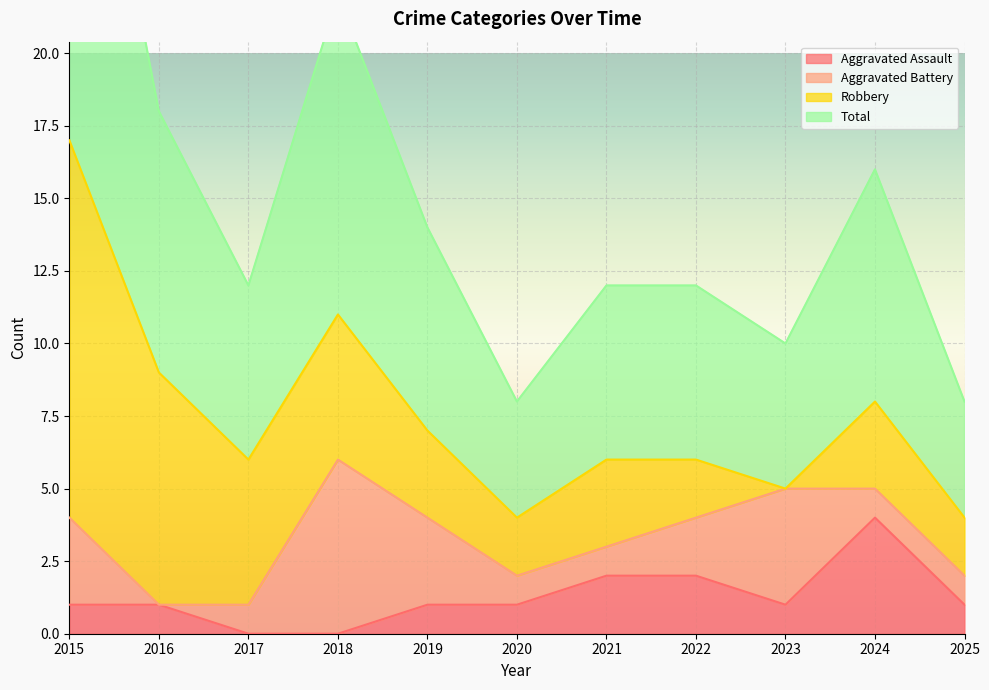

Which category has the highest value in the Aggravated Assault series?

2024